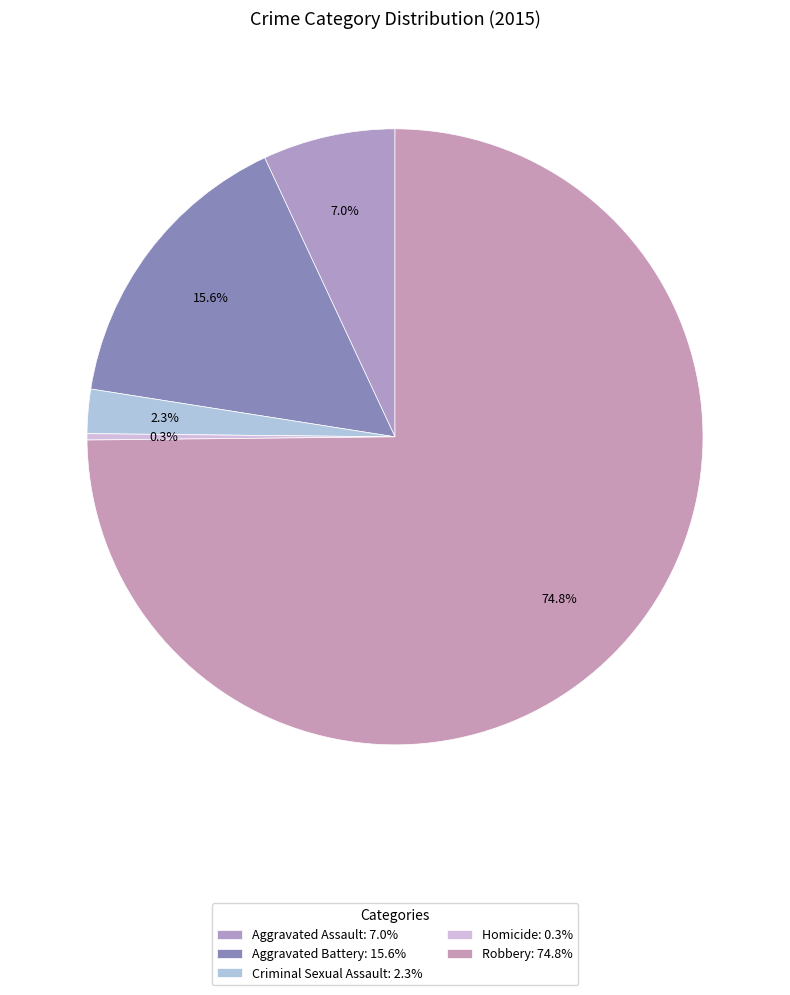

How many segments does this pie chart have?

5